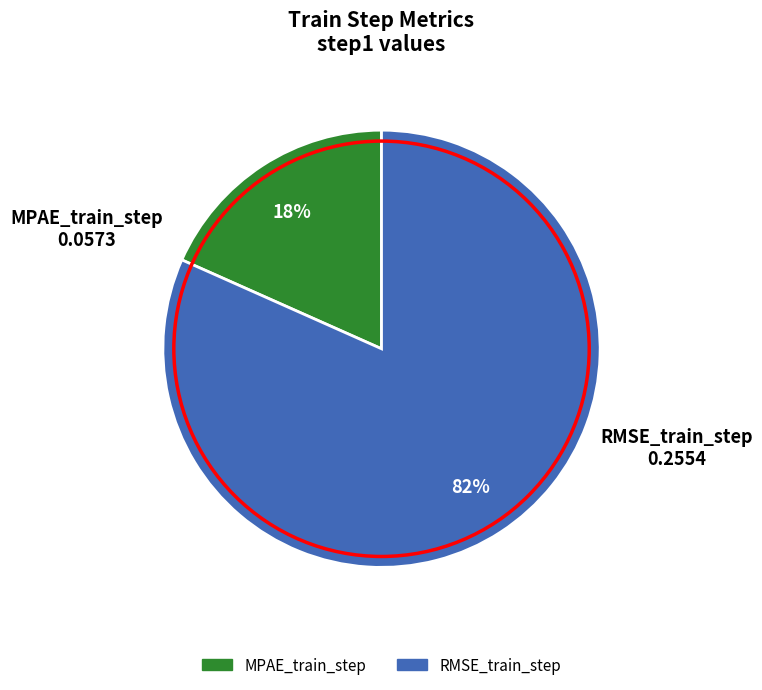

What is the largest slice in the pie chart?

RMSE_train_step